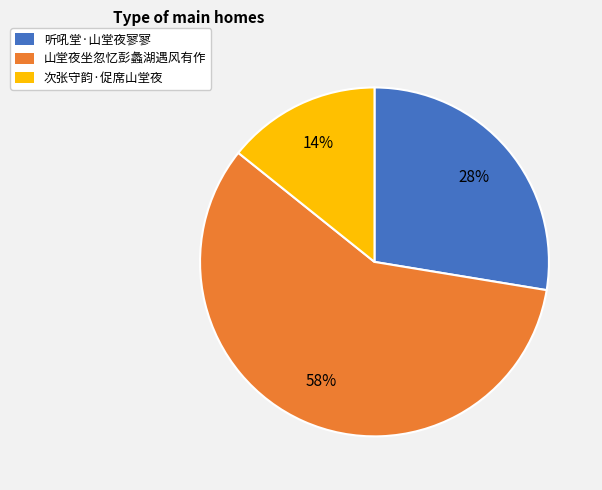

To the nearest percent, what portion does 次张守韵·促席山堂夜 represent?

14%